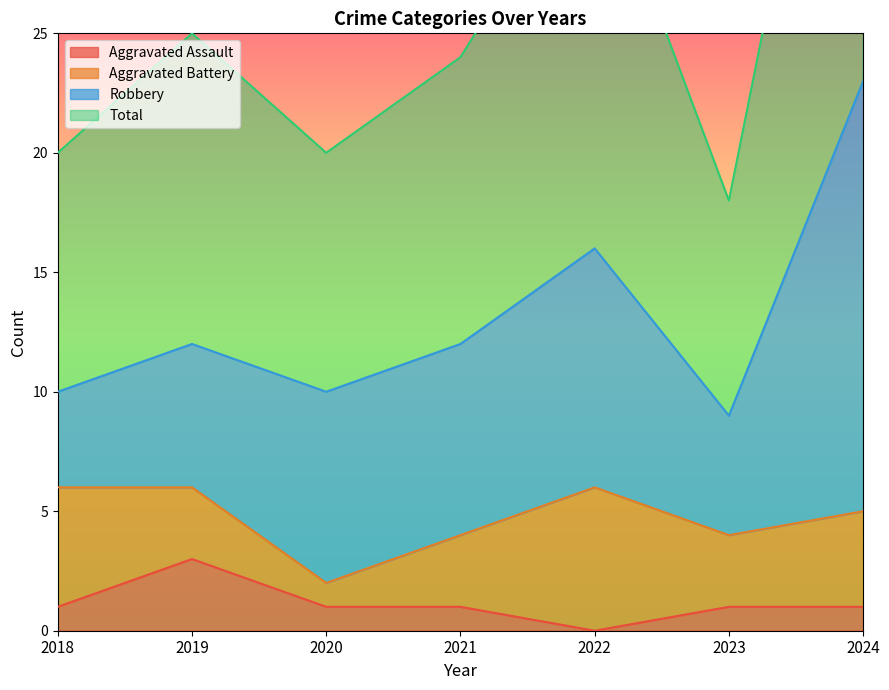

The value of Aggravated Assault at 2021 is 1. True or false?

True